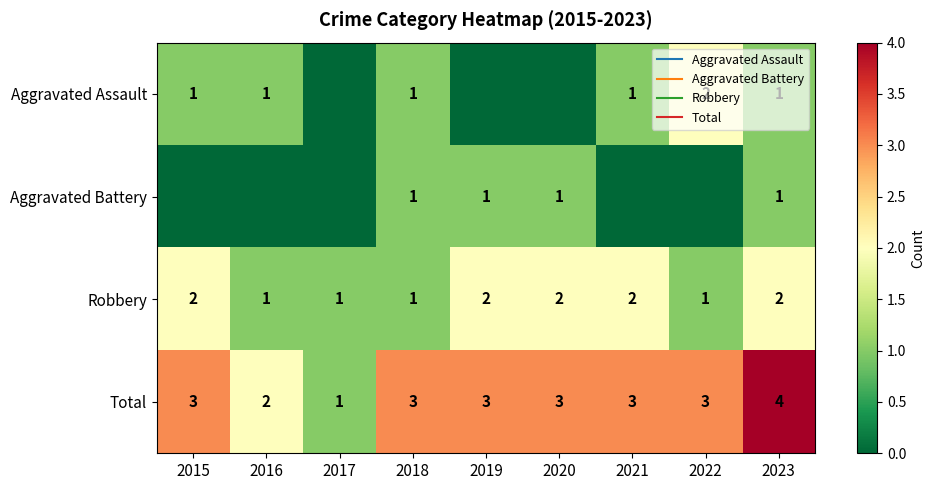

How many data points does each series have?

9